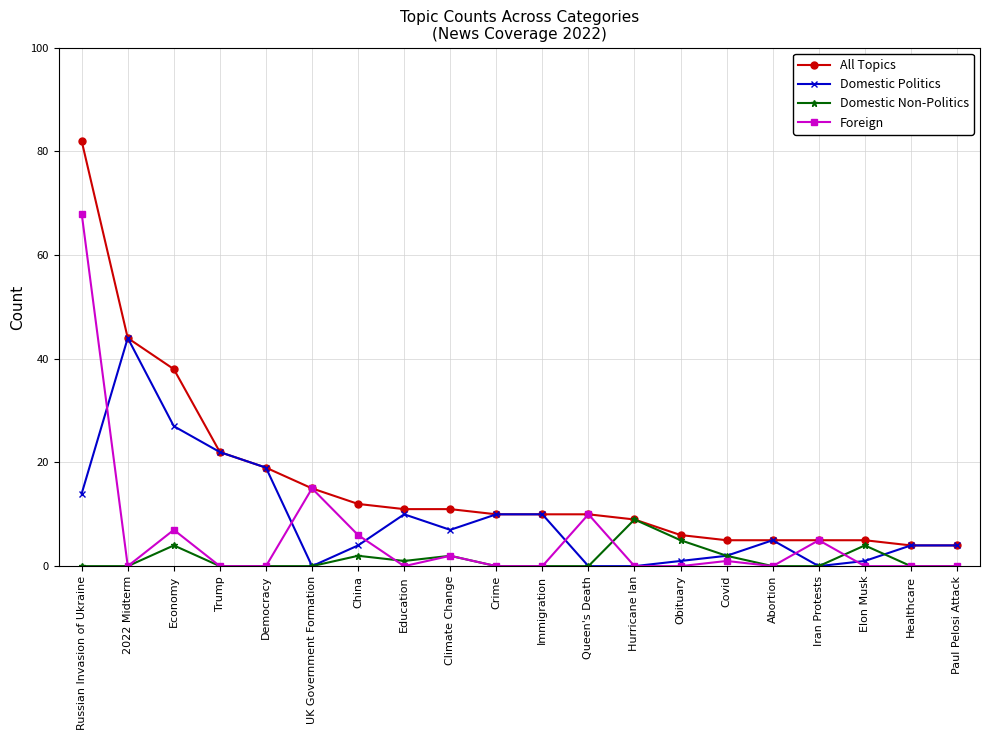

What is the difference between the highest and lowest values at Iran Protests?

5